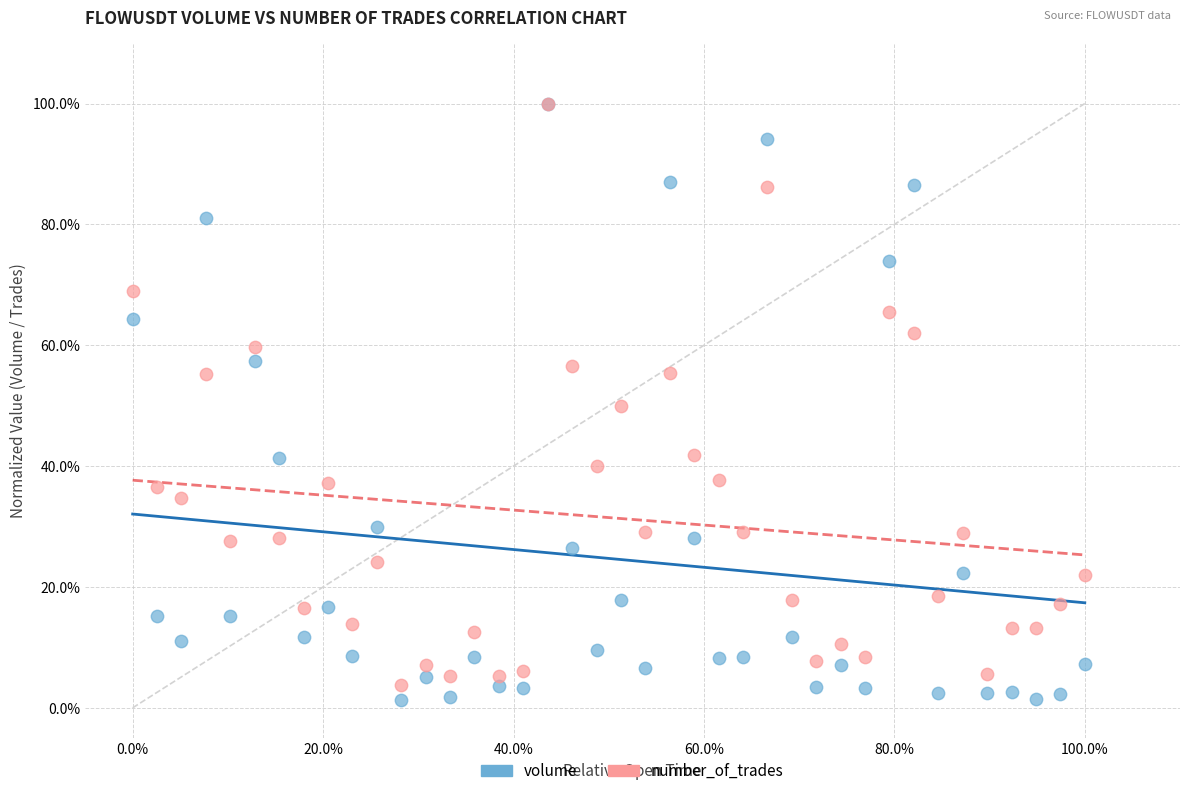

What are all the series names shown in the legend?

volume, number_of_trades